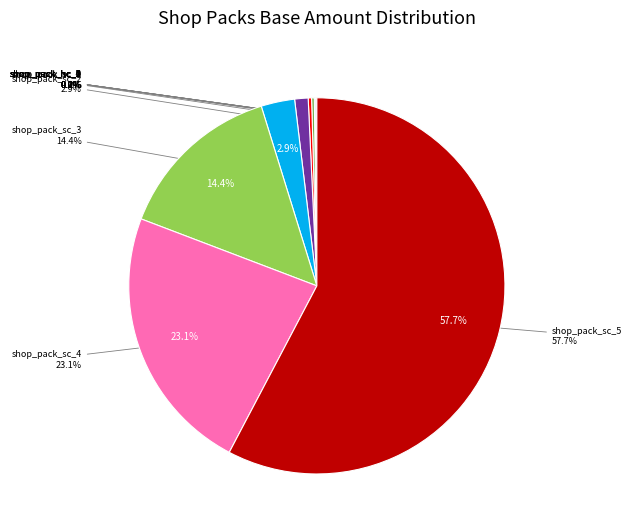

Count the number of slices in the pie.

6